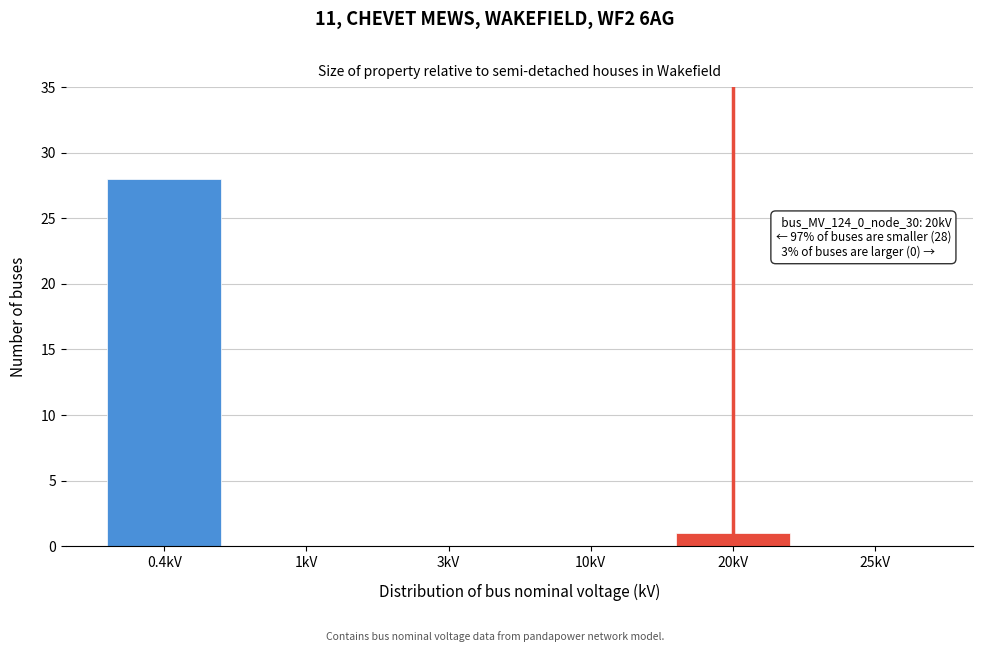

Reading left to right, what are all the values shown in this chart?

0.4kV=28	1kV=0	3kV=0	10kV=0	20kV=1	25kV=0